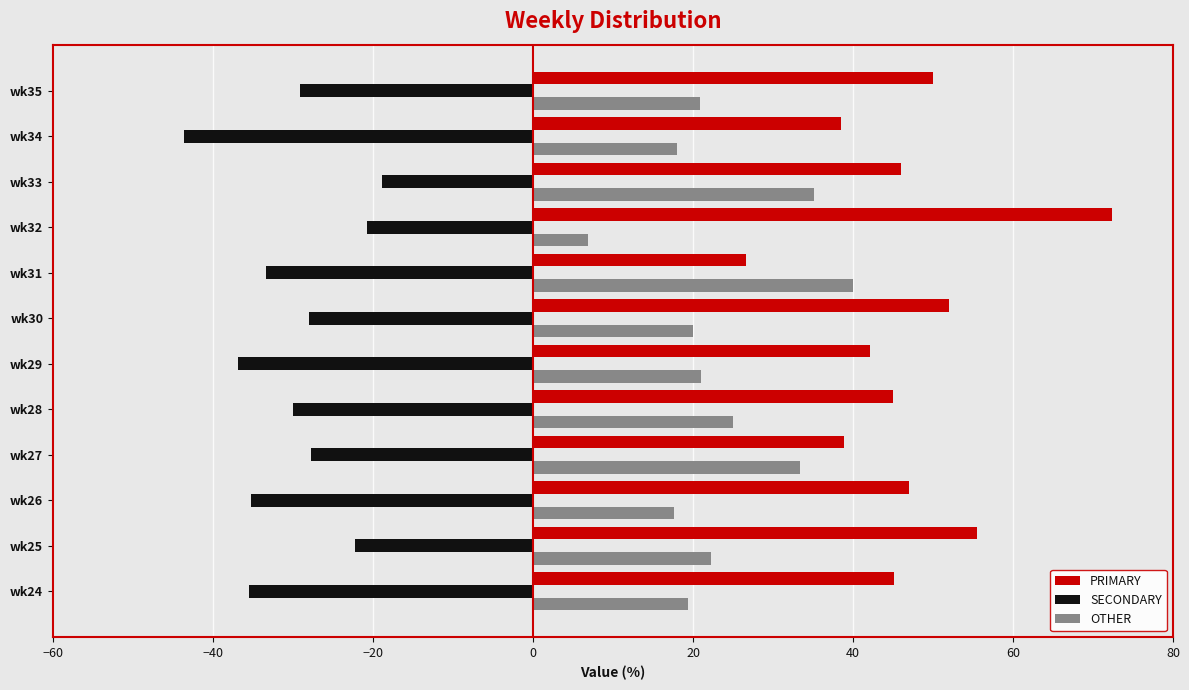

List the series in order of their peak value, highest first.

PRIMARY, OTHER, SECONDARY